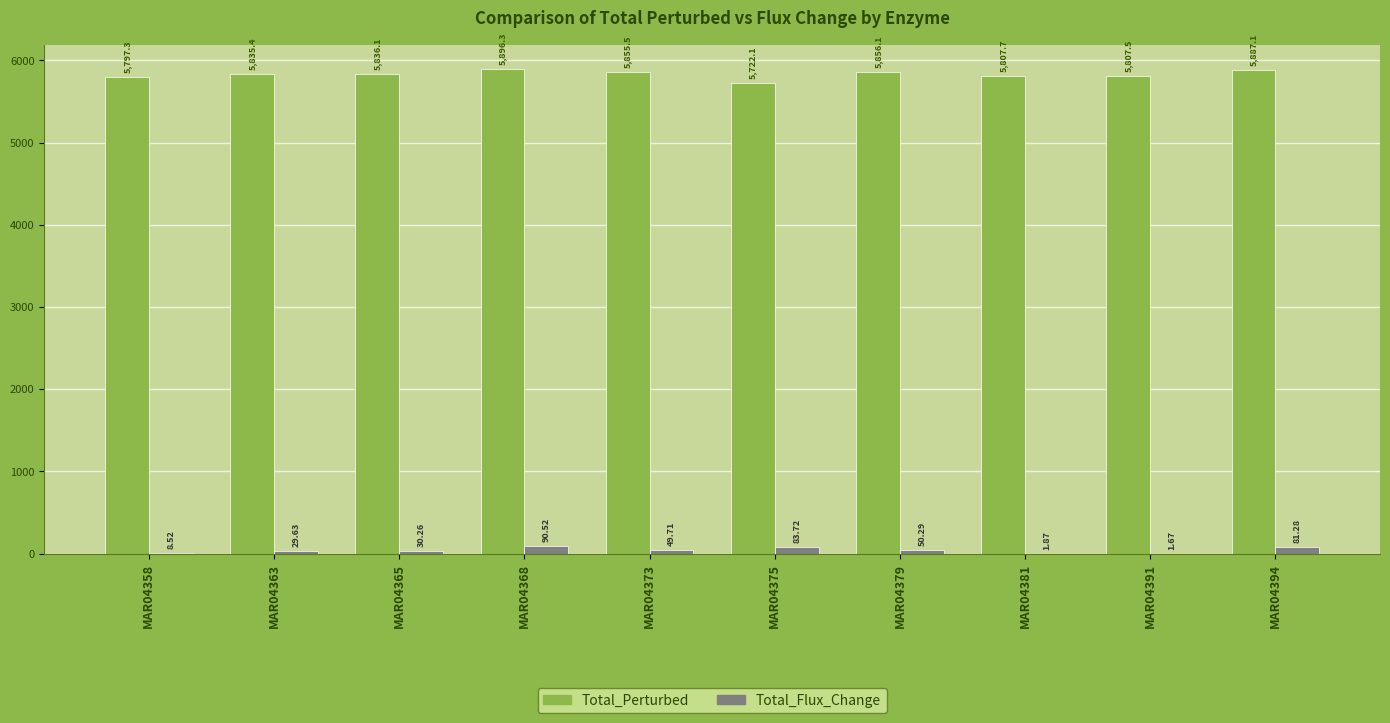

Is the value of Total_Perturbed at MAR04363 greater than the value of Total_Flux_Change at MAR04373?

Yes